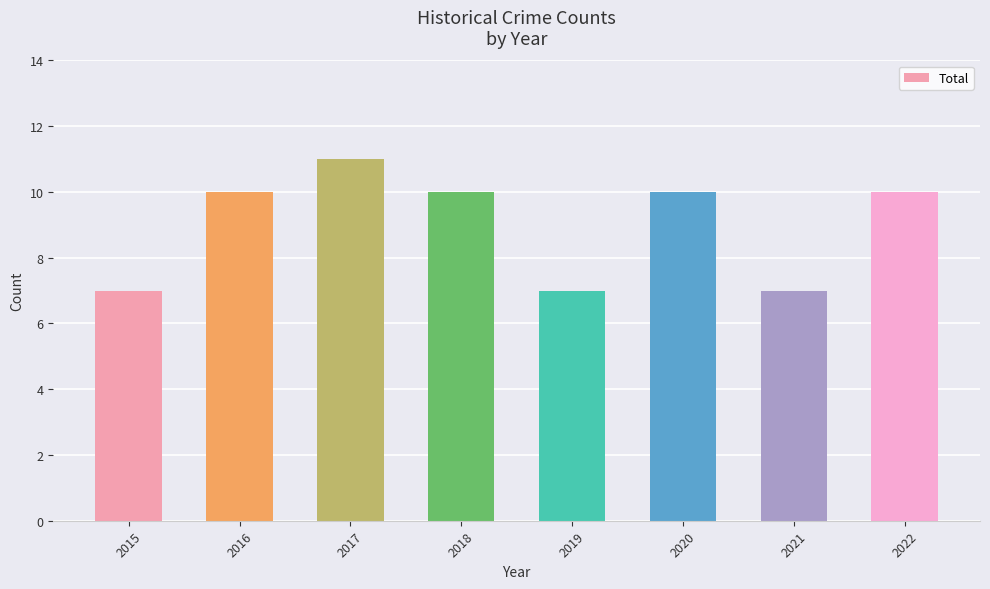

What is the difference between the second highest and second lowest values?

3